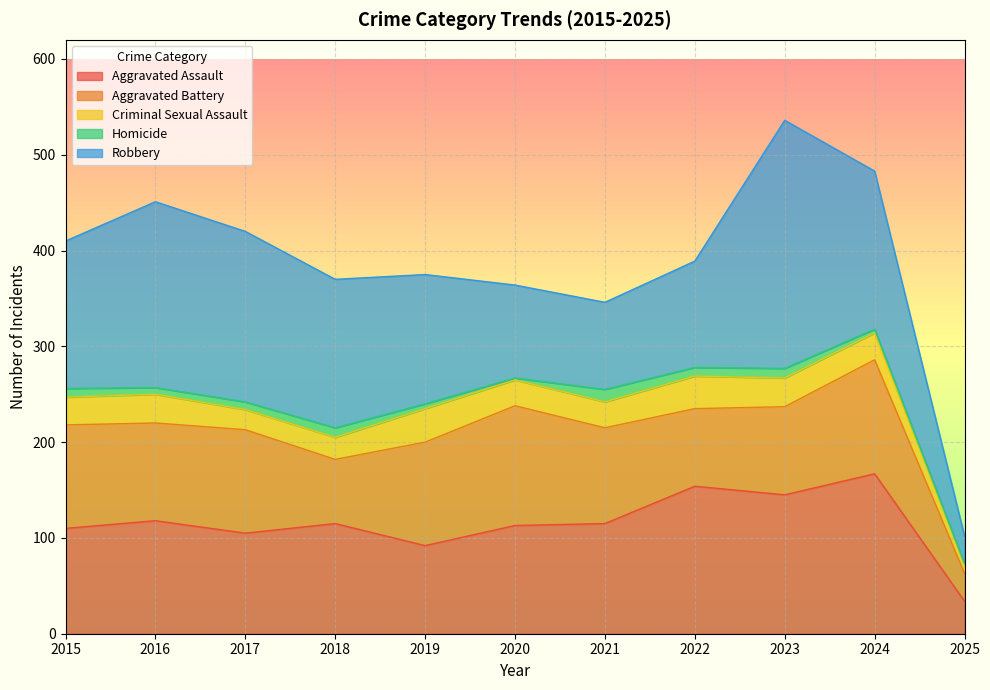

How many data points in Aggravated Battery are less than 102?

5